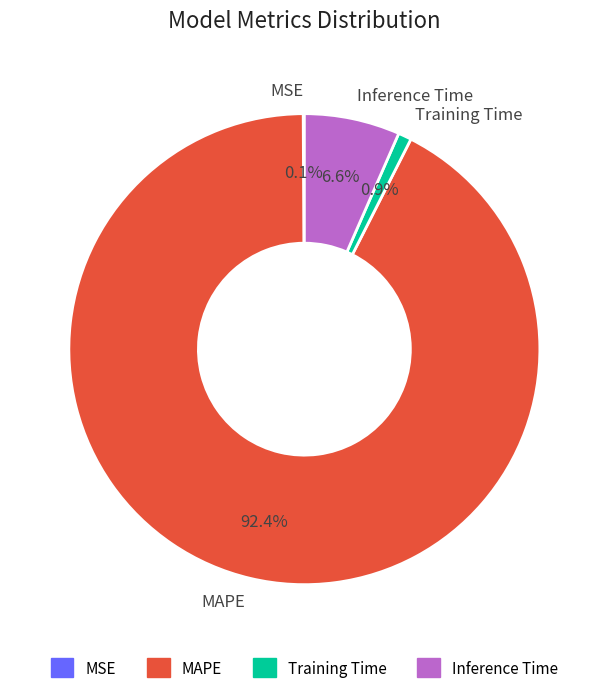

The Inference Time slice represents 7% of the pie. True or false?

True